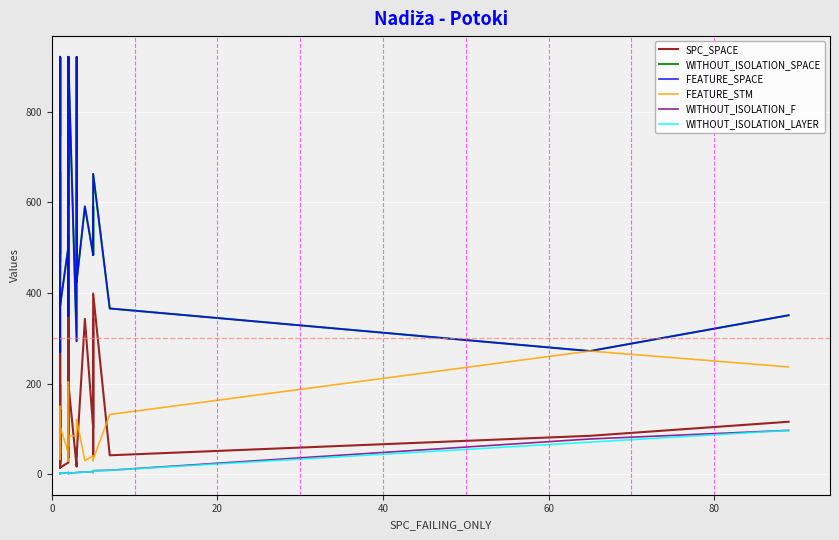

How many values in the WITHOUT_ISOLATION_F series exceed 2?

18